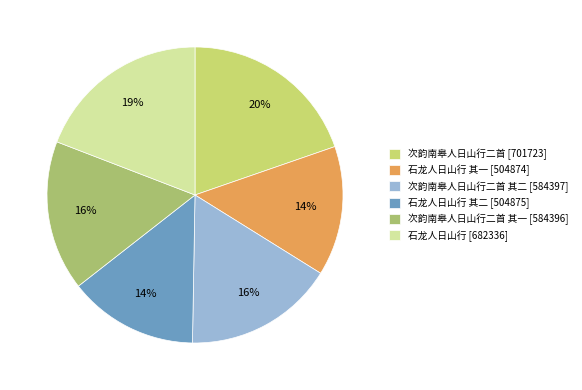

What percentage is the 次韵南皋人日山行二首 其一 [584396] slice, to the nearest percent?

16%